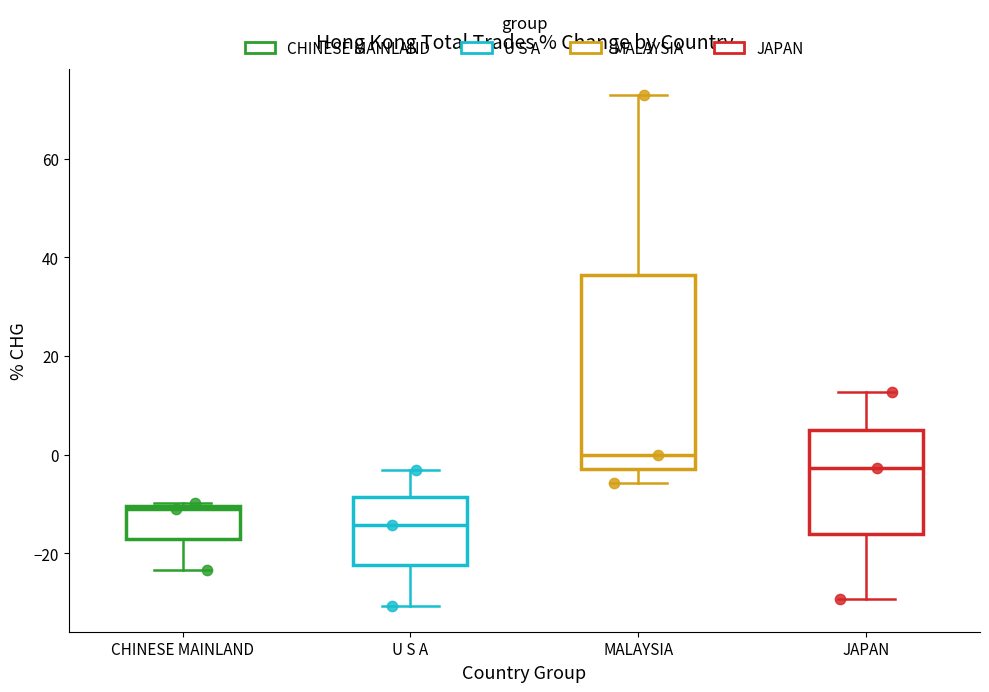

Reading left to right, read every box against the y-axis: the position of its median line, the range the box covers, and the ends of its whiskers. The values are not printed on the chart, so give them approximately, as read against the axis.

CHINESE MAINLAND: median -10, box -18 to -10, whiskers -24 to -10
U S A: median -14, box -22 to -8, whiskers -30 to -4
MALAYSIA: median 0, box -2 to 36, whiskers -6 to 72
JAPAN: median -2, box -16 to 4, whiskers -30 to 12